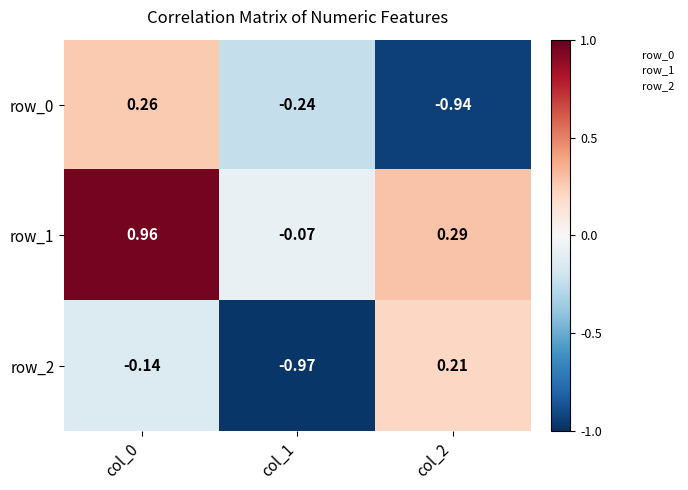

Is the value of row_0 at col_0 greater than the value of row_1 at col_0?

No